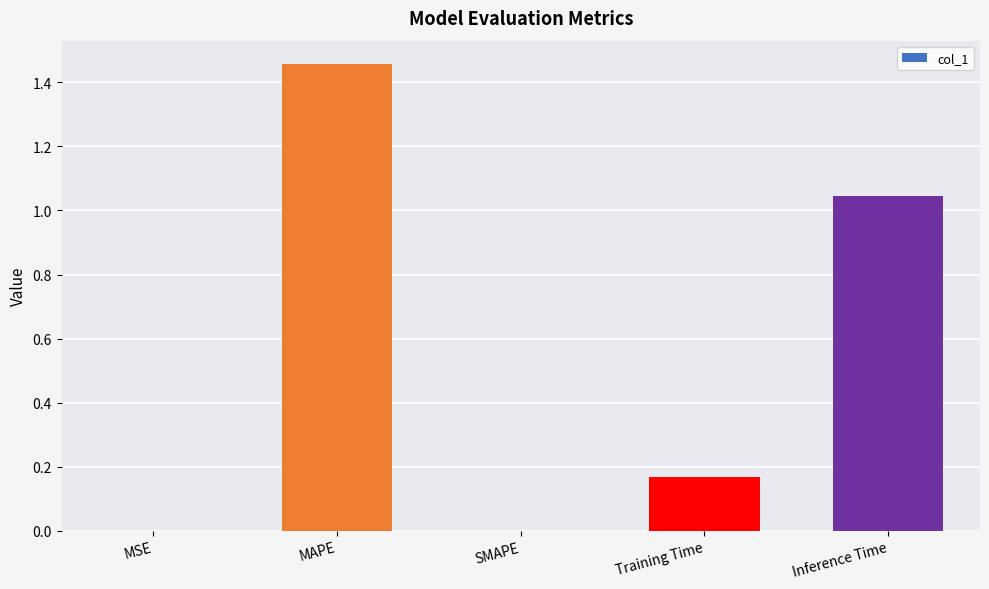

What is the sum of all values?

2.7